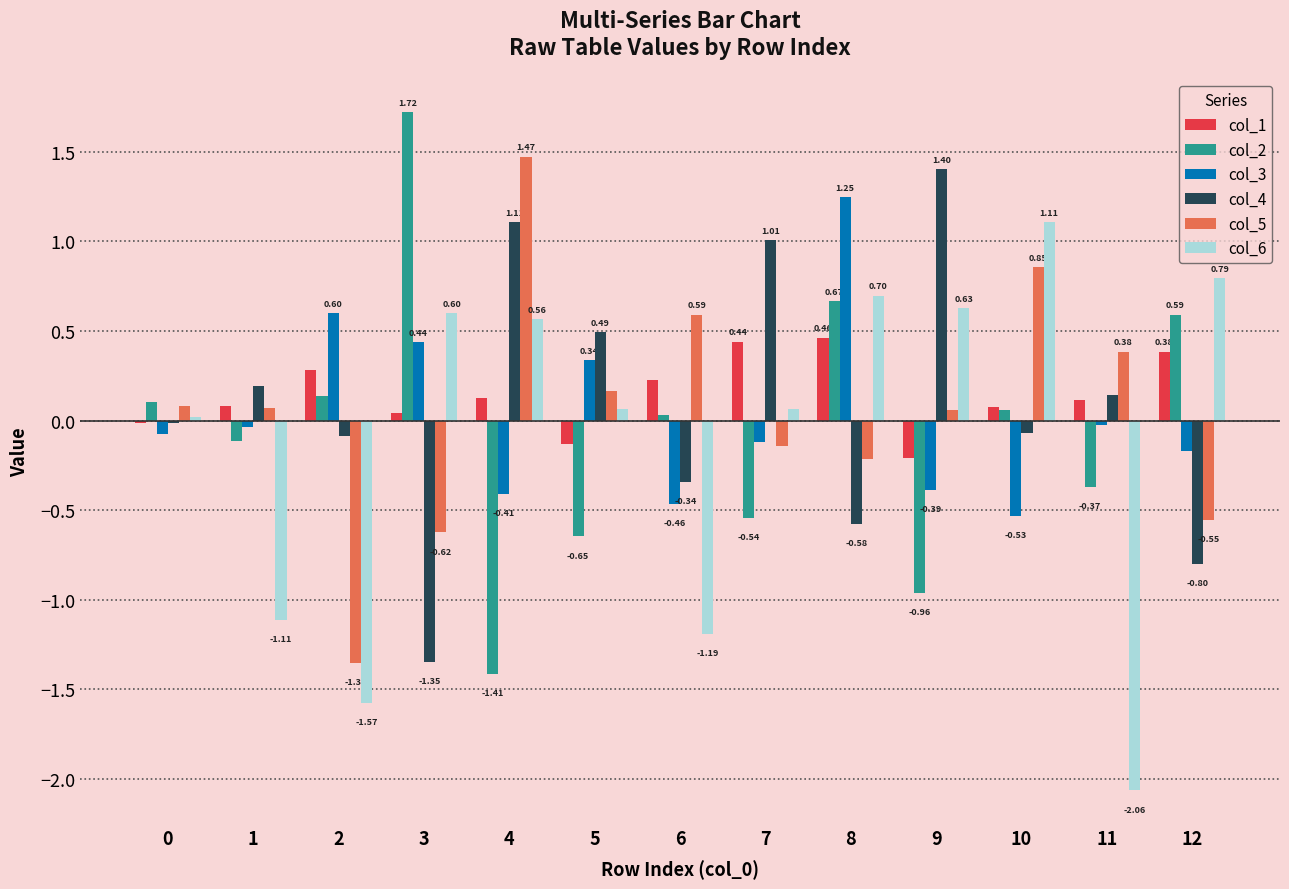

How many negative values does the col_1 series have?

3